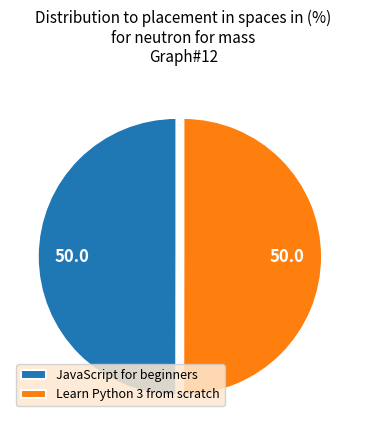

What is the ratio of the value at Learn Python 3 from scratch to the value at JavaScript for beginners?

1.0